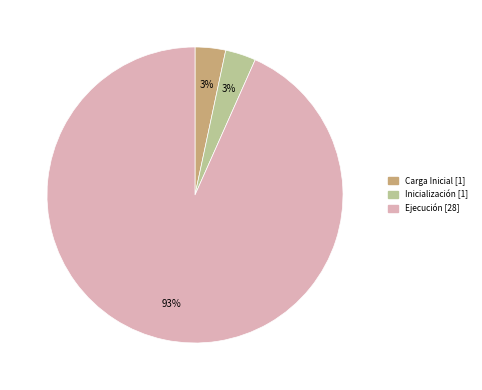

Count the number of slices in the pie.

3